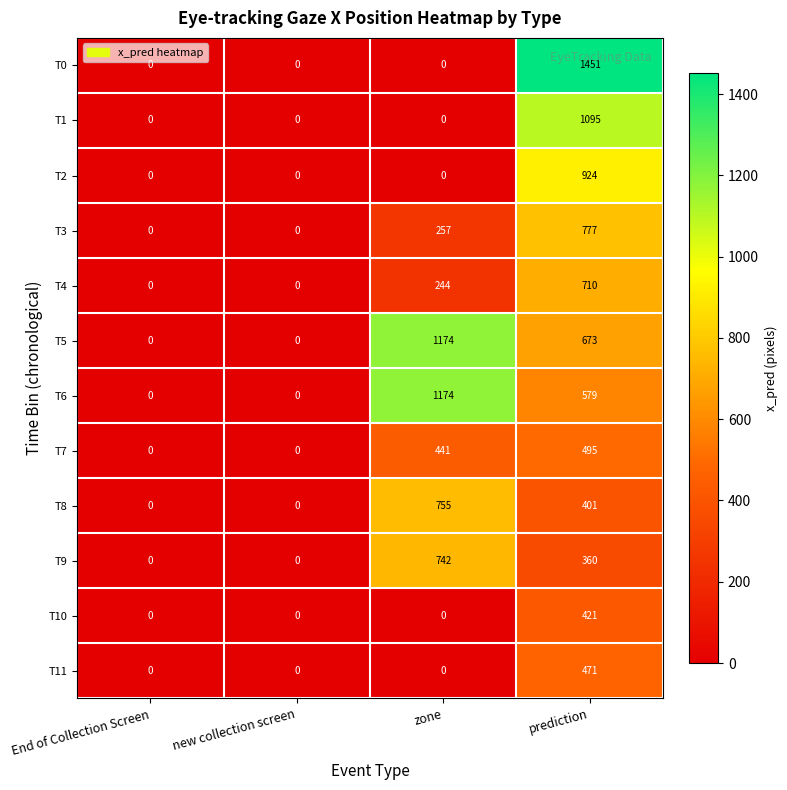

Which series has the largest total across all categories?

T5